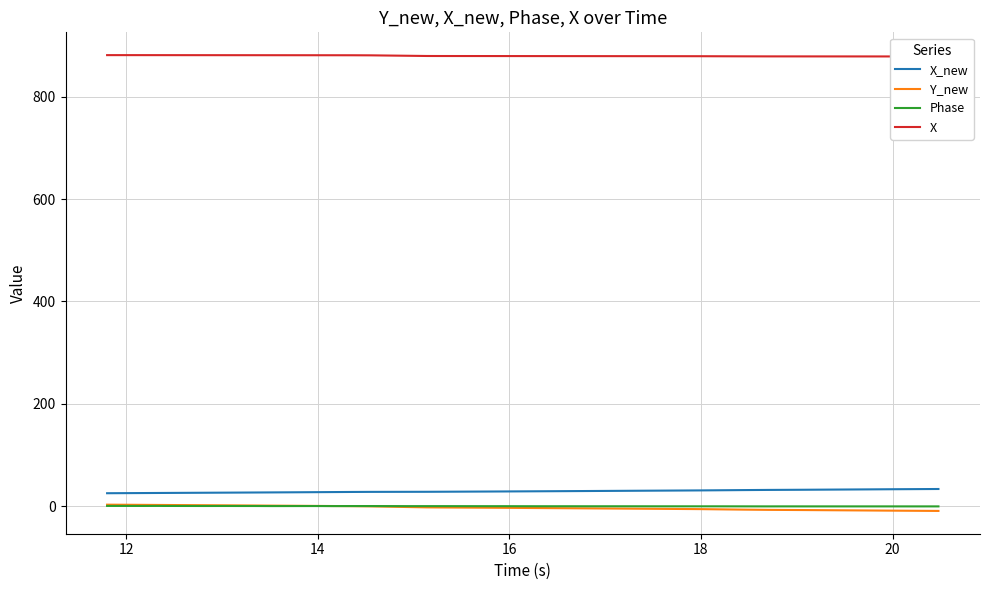

True or false: X_new and Phase cross at least once.

False